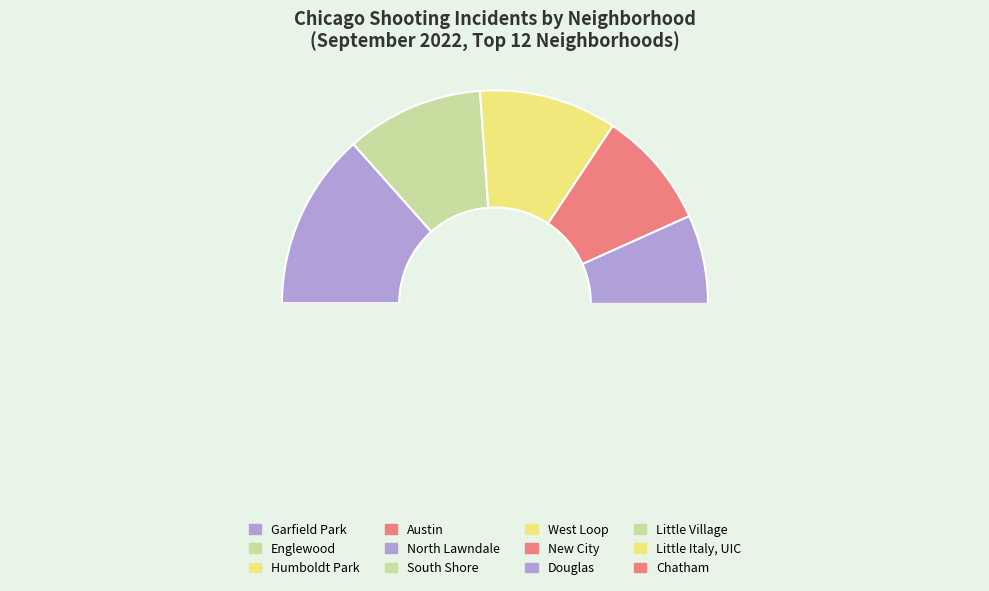

To the nearest percent, what is the difference between the largest and smallest slice percentages?

7%